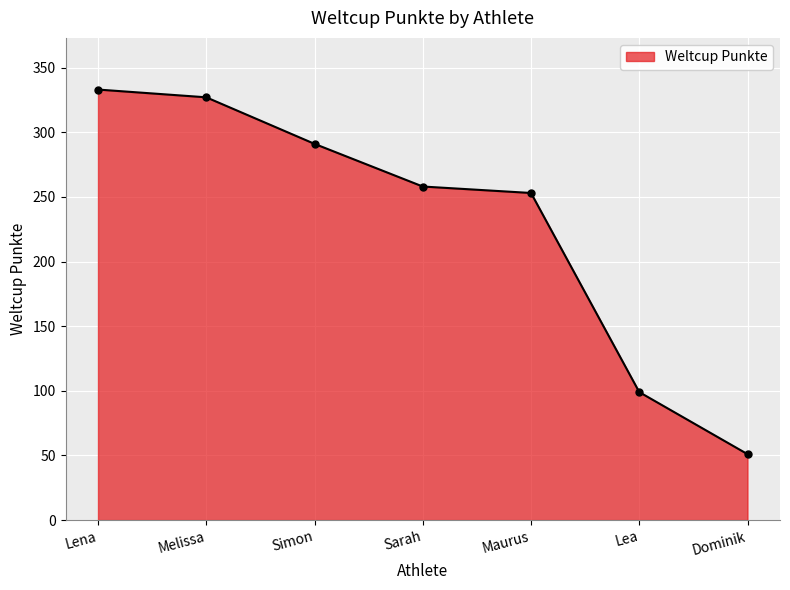

How many lines are shown in the chart?

1